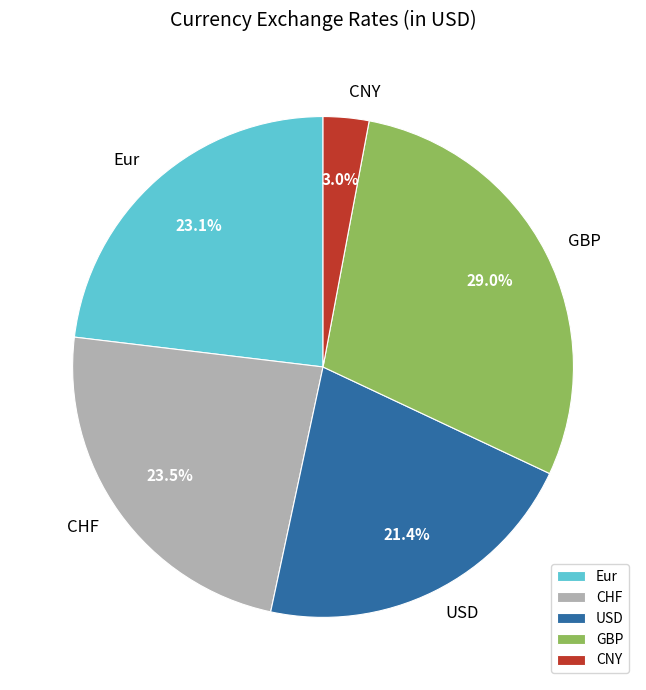

Is USD the majority of the pie?

No